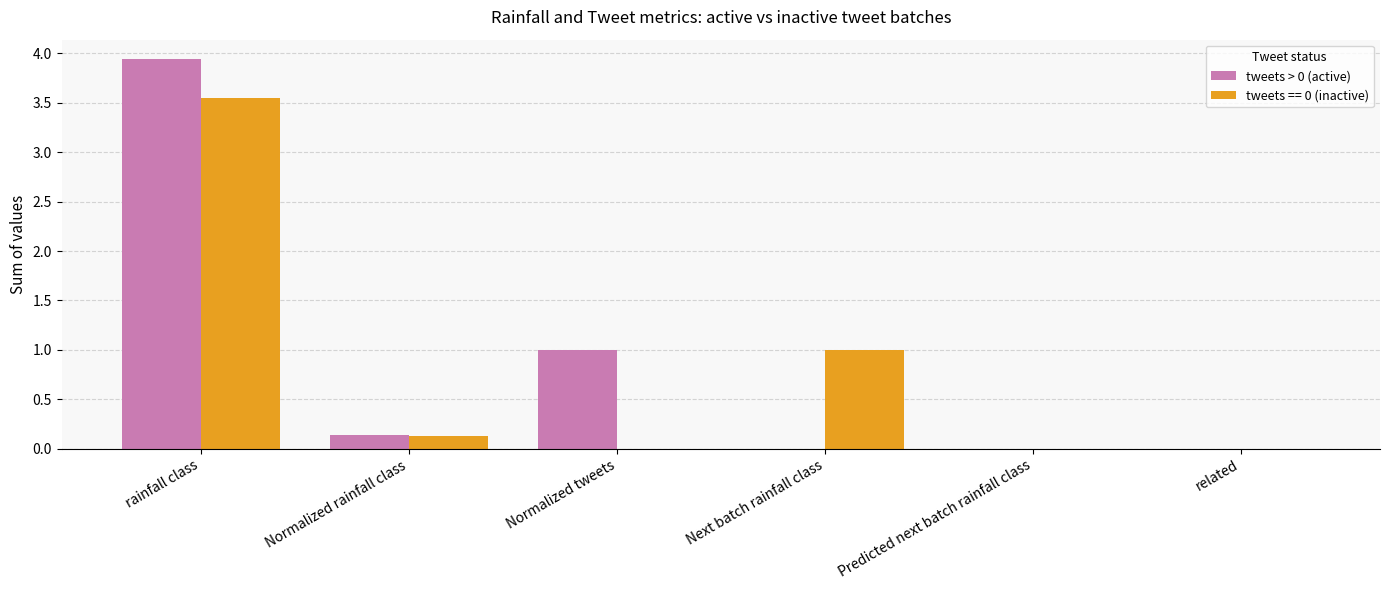

The value of tweets > 0 (active) at Normalized tweets is 1.0. True or false?

True